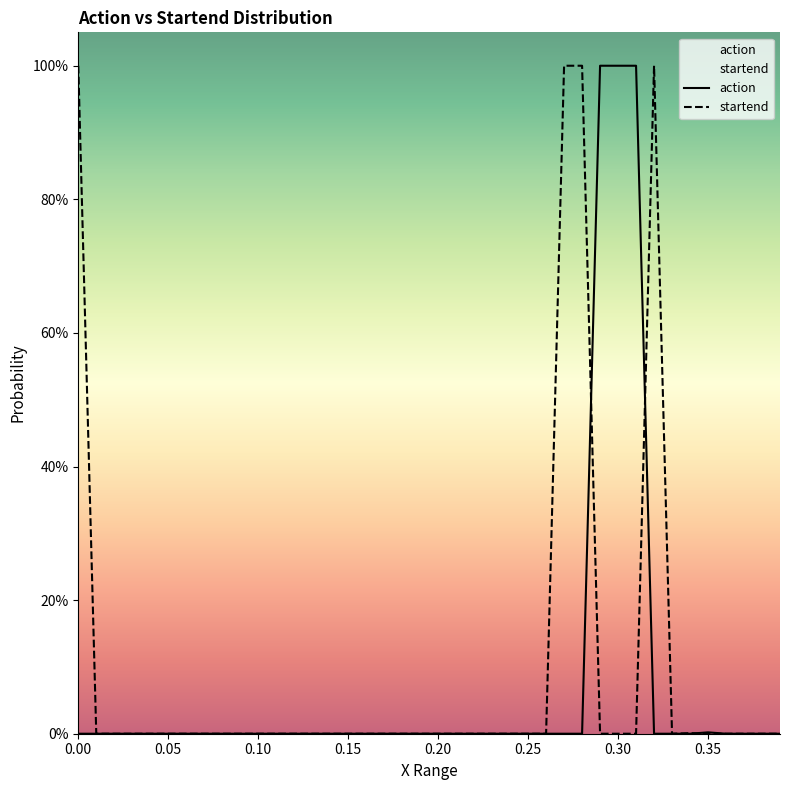

What is the average value of the action series?

0.1